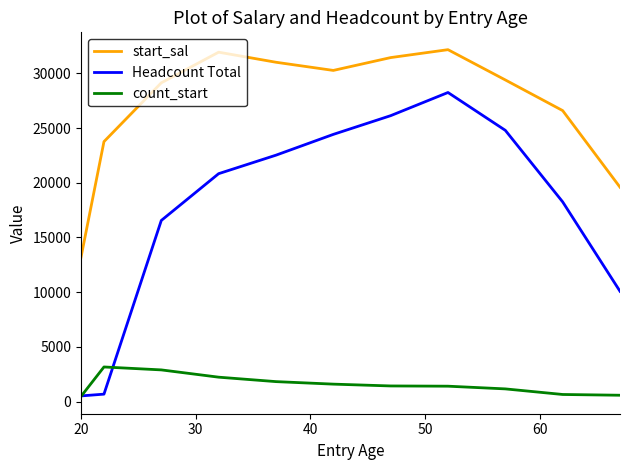

True or false: start_sal and count_start intersect in this chart.

False